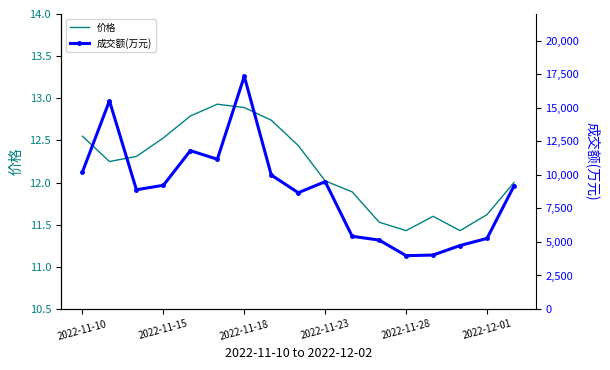

What is the minimum value for 价格?

11.4